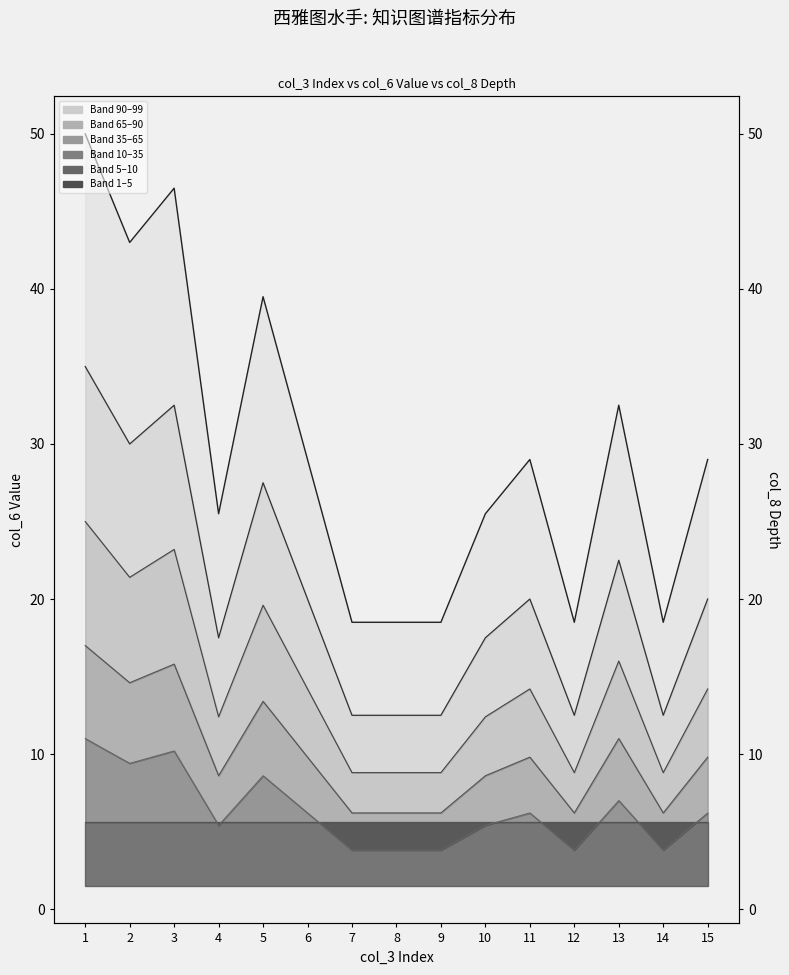

Which has a higher value, 5 or 14?

5